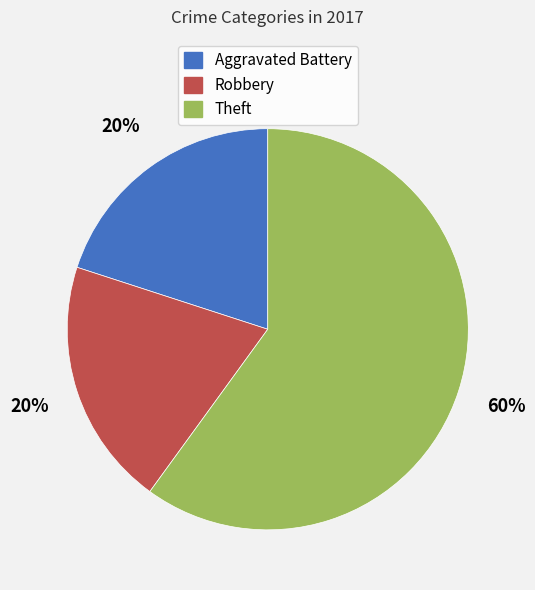

Do Robbery and Theft together represent more than half of the pie?

Yes